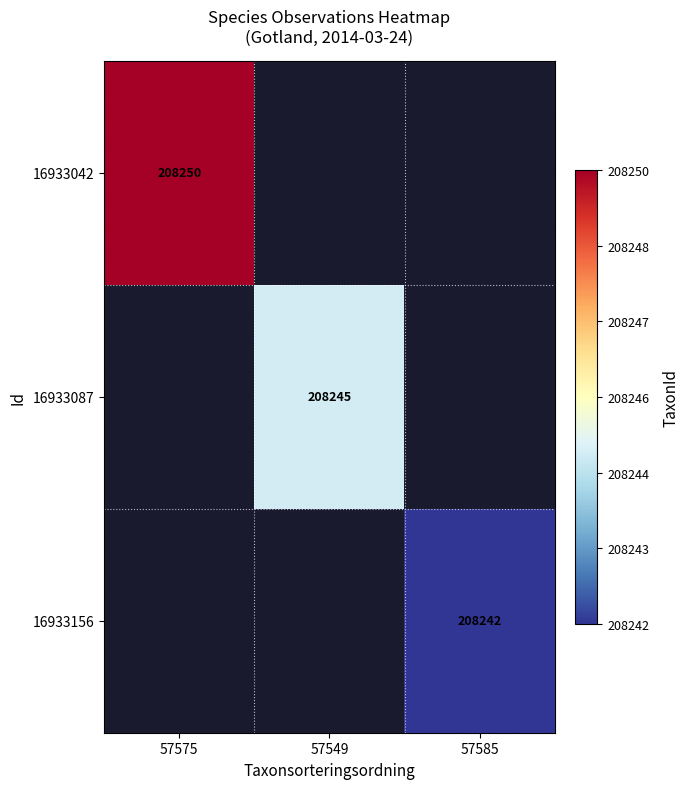

True or false: 16933087 has a value of 208245 at 57549.

True